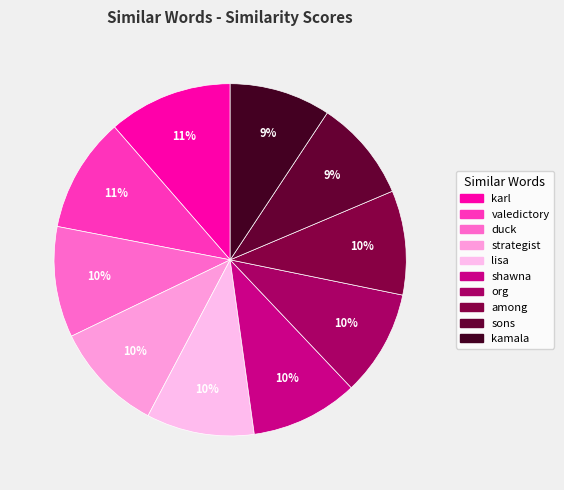

The duck slice represents 22% of the pie. True or false?

False